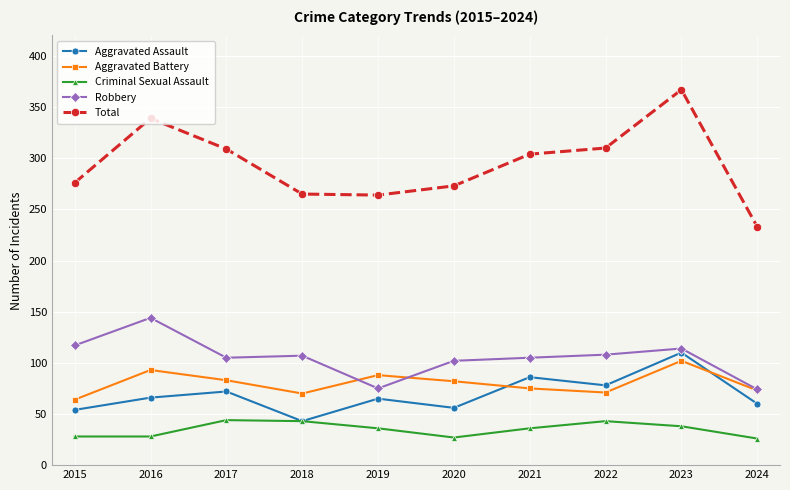

The Aggravated Battery series shows 70 at 2018. True or false?

True